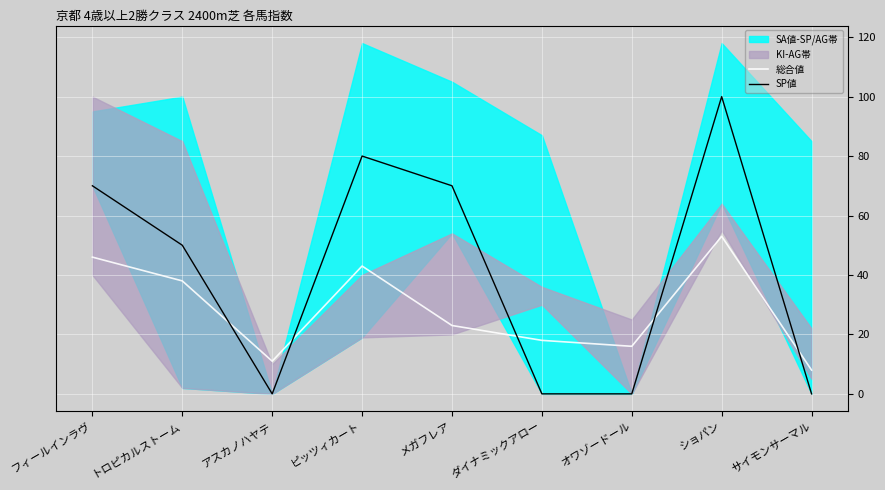

What is the difference between the maximum and minimum values in the SP値 series?

100